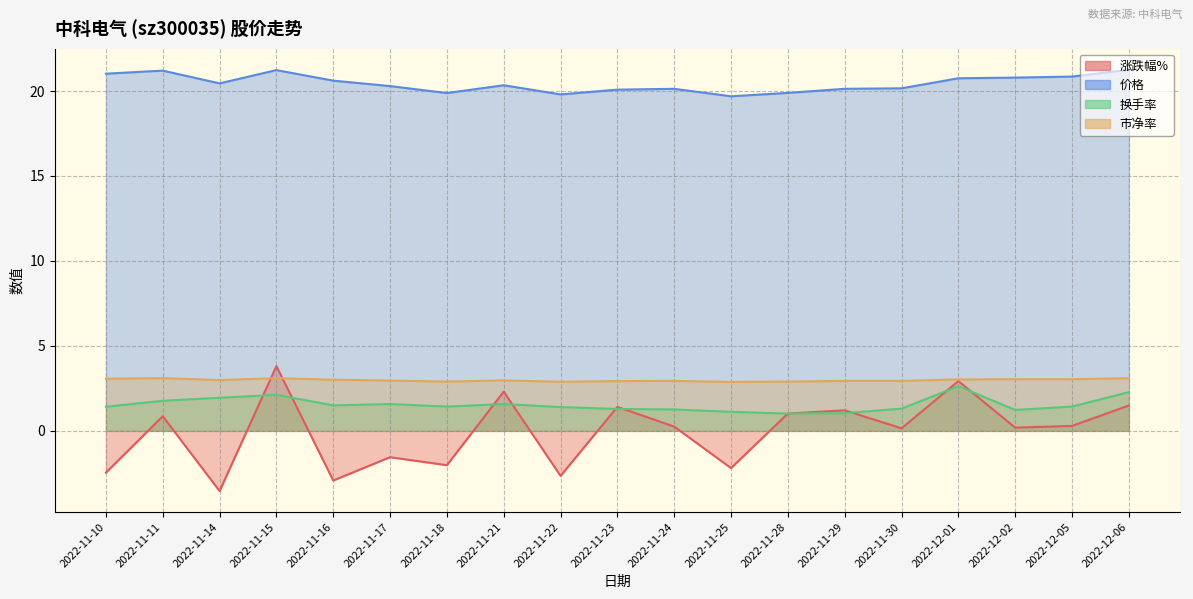

Reading left to right, what are all the values shown in this chart?

涨跌幅%: 2022-11-10=-2.5	2022-11-11=0.9	2022-11-14=-3.5	2022-11-15=3.8	2022-11-16=-2.9	2022-11-17=-1.6	2022-11-18=-2.0	2022-11-21=2.3	2022-11-22=-2.6	2022-11-23=1.4	2022-11-24=0.2	2022-11-25=-2.2	2022-11-28=1.0	2022-11-29=1.2	2022-11-30=0.1	2022-12-01=2.9	2022-12-02=0.2	2022-12-05=0.3	2022-12-06=1.5
价格: 2022-11-10=21.0	2022-11-11=21.2	2022-11-14=20.4	2022-11-15=21.2	2022-11-16=20.6	2022-11-17=20.3	2022-11-18=19.9	2022-11-21=20.3	2022-11-22=19.8	2022-11-23=20.1	2022-11-24=20.1	2022-11-25=19.7	2022-11-28=19.9	2022-11-29=20.1	2022-11-30=20.2	2022-12-01=20.8	2022-12-02=20.8	2022-12-05=20.9	2022-12-06=21.2
换手率: 2022-11-10=1.4	2022-11-11=1.8	2022-11-14=1.9	2022-11-15=2.1	2022-11-16=1.5	2022-11-17=1.6	2022-11-18=1.4	2022-11-21=1.6	2022-11-22=1.4	2022-11-23=1.3	2022-11-24=1.3	2022-11-25=1.1	2022-11-28=1.0	2022-11-29=1.0	2022-11-30=1.3	2022-12-01=2.6	2022-12-02=1.2	2022-12-05=1.4	2022-12-06=2.3
市净率: 2022-11-10=3.1	2022-11-11=3.1	2022-11-14=3.0	2022-11-15=3.1	2022-11-16=3.0	2022-11-17=3.0	2022-11-18=2.9	2022-11-21=3.0	2022-11-22=2.9	2022-11-23=2.9	2022-11-24=2.9	2022-11-25=2.9	2022-11-28=2.9	2022-11-29=2.9	2022-11-30=2.9	2022-12-01=3.0	2022-12-02=3.0	2022-12-05=3.0	2022-12-06=3.1